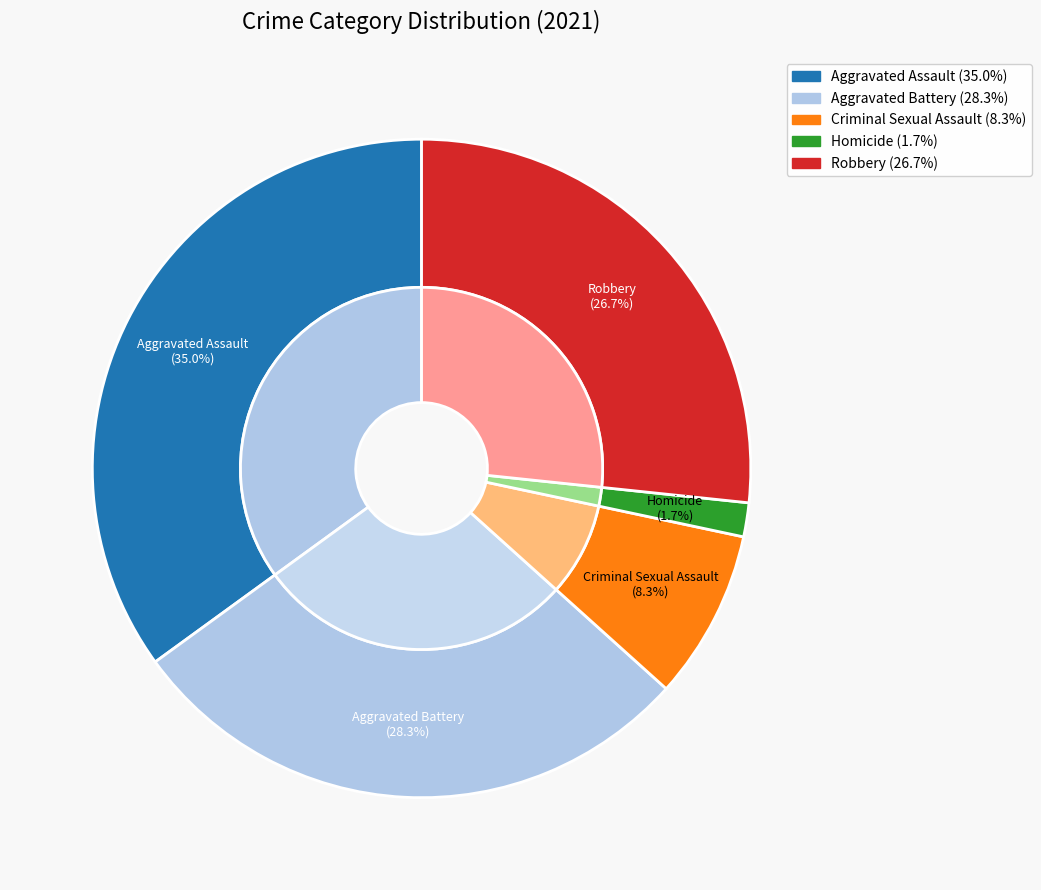

Which has a higher value, Aggravated Battery or Homicide?

Aggravated Battery